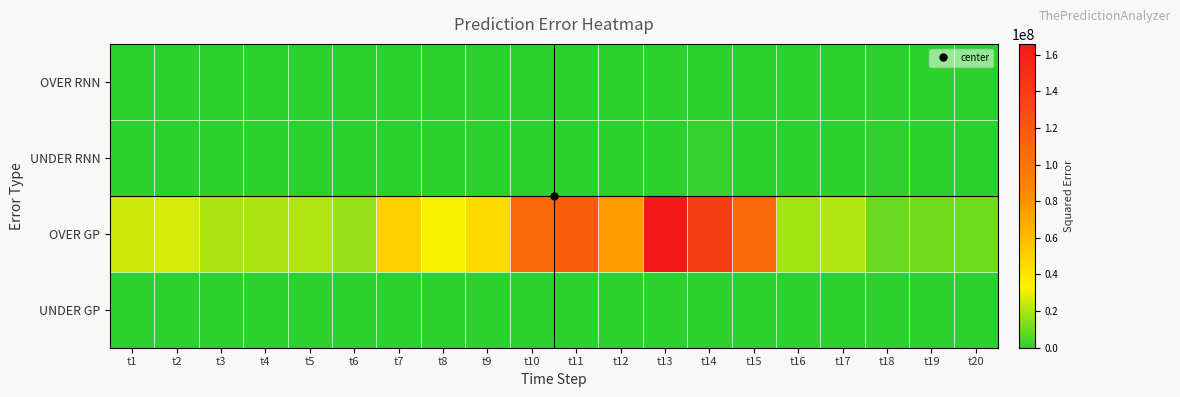

Which series changed the most between t2 and t5?

OVER GP